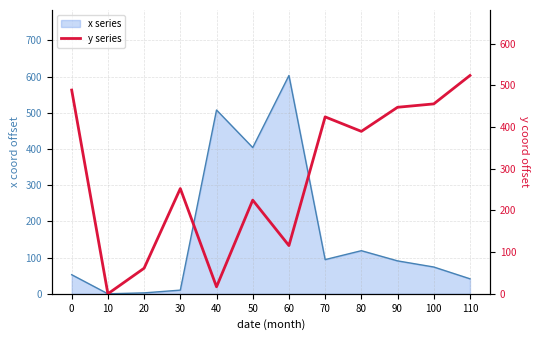

How many positive values are there?

11